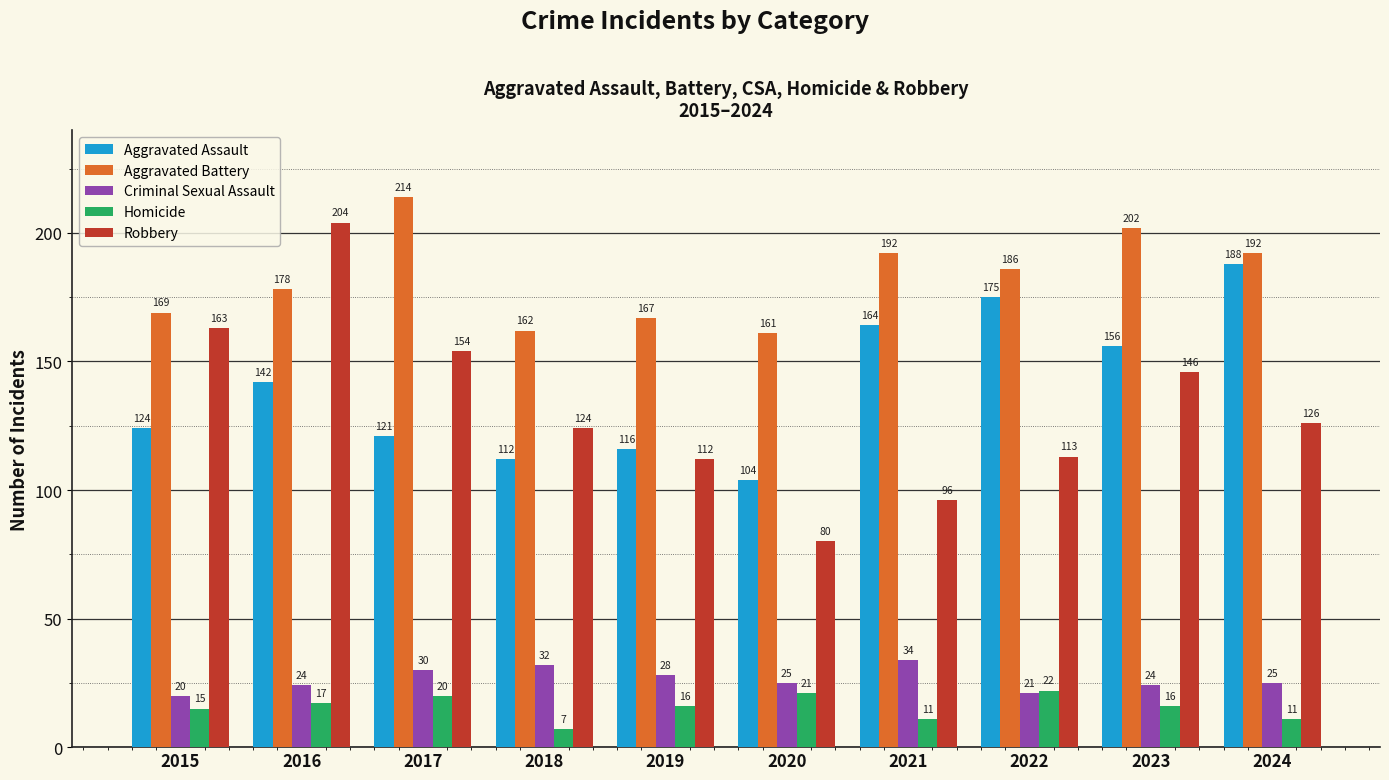

What is the spread (max minus min) of values at 2020?

140